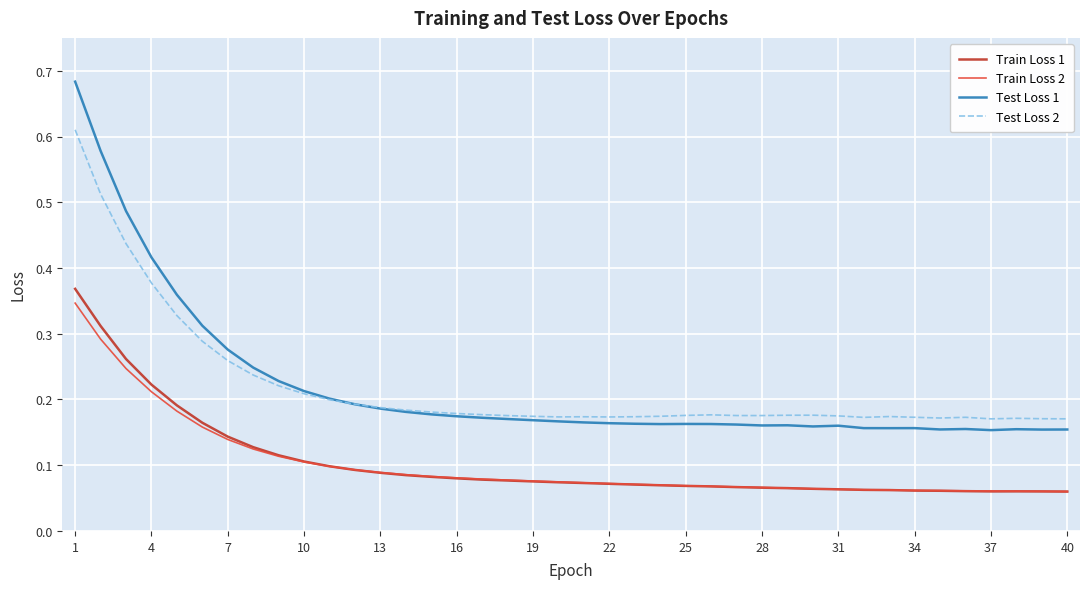

True or false: Test Loss 2 has more than 0 points higher than both neighbors.

True